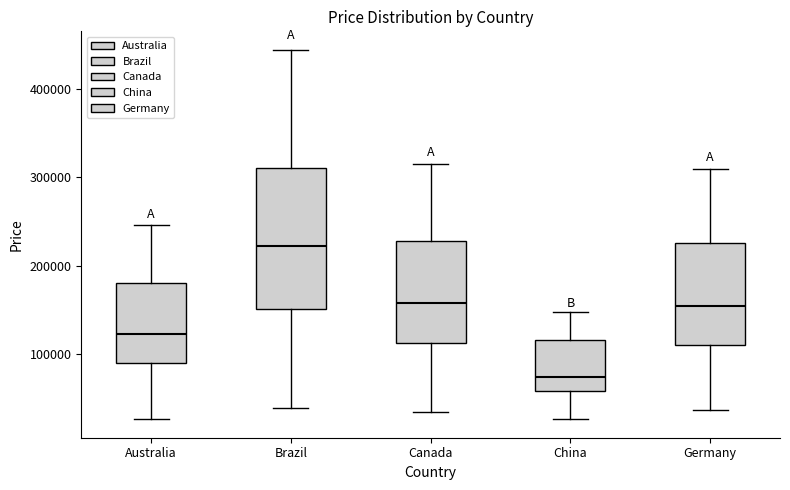

Which box is the tallest, from its lower edge to its upper edge?

Brazil